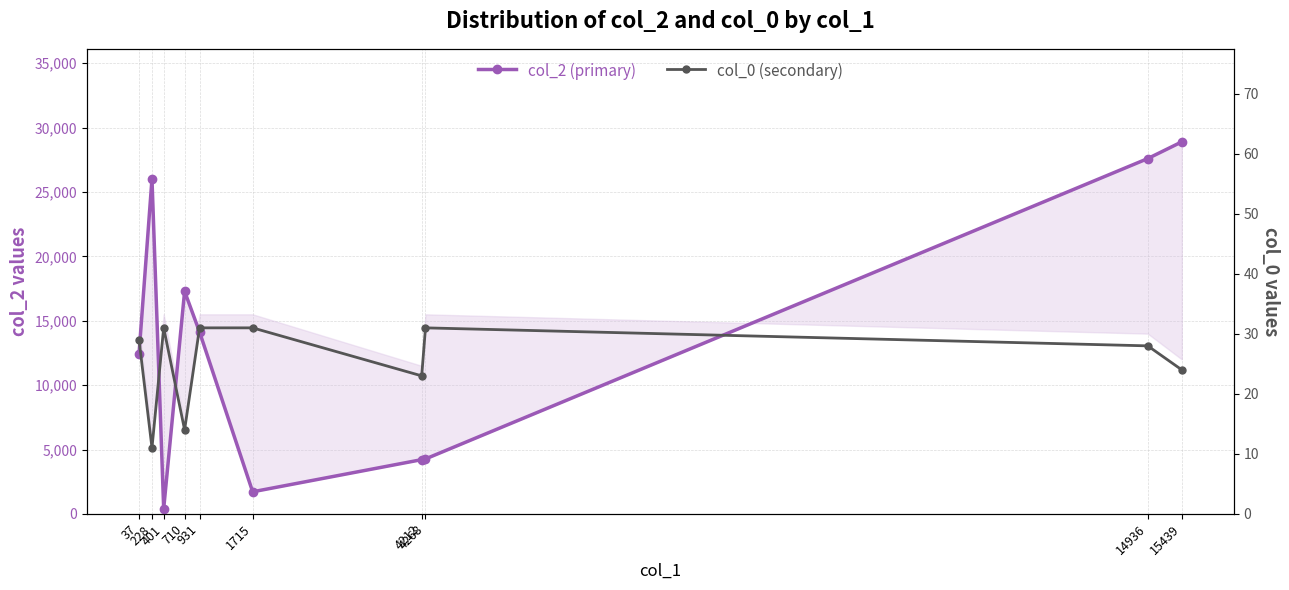

What is the average value of the col_0 (secondary) series?

25